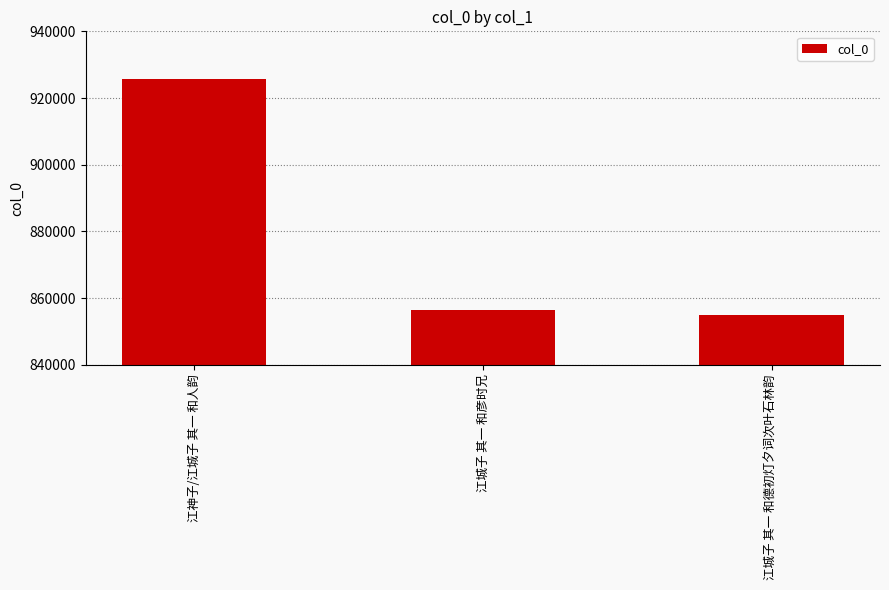

How many data points does each series have?

3